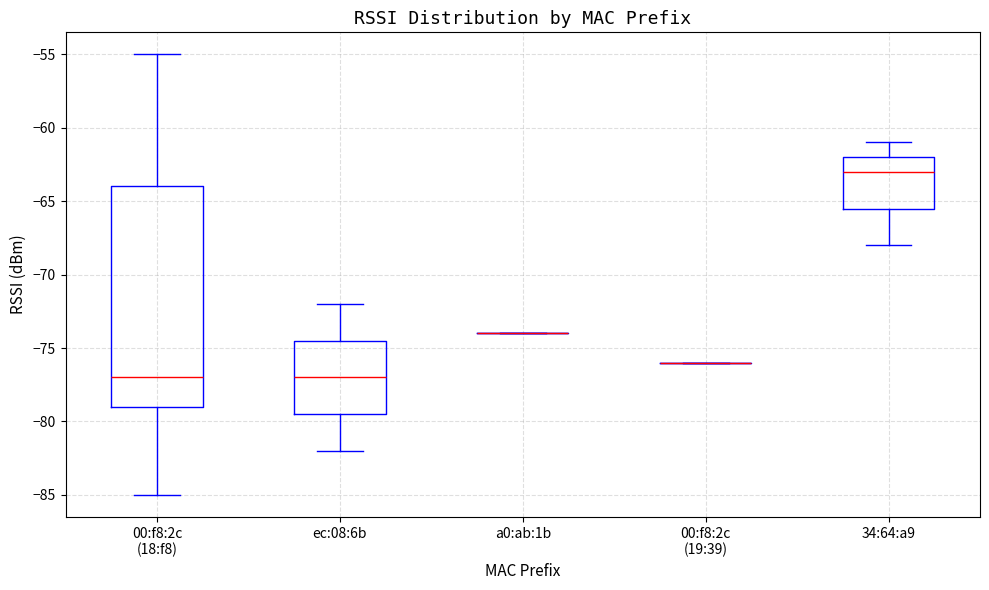

Which box is the tallest, from its lower edge to its upper edge?

00:f8:2c (18:f8)